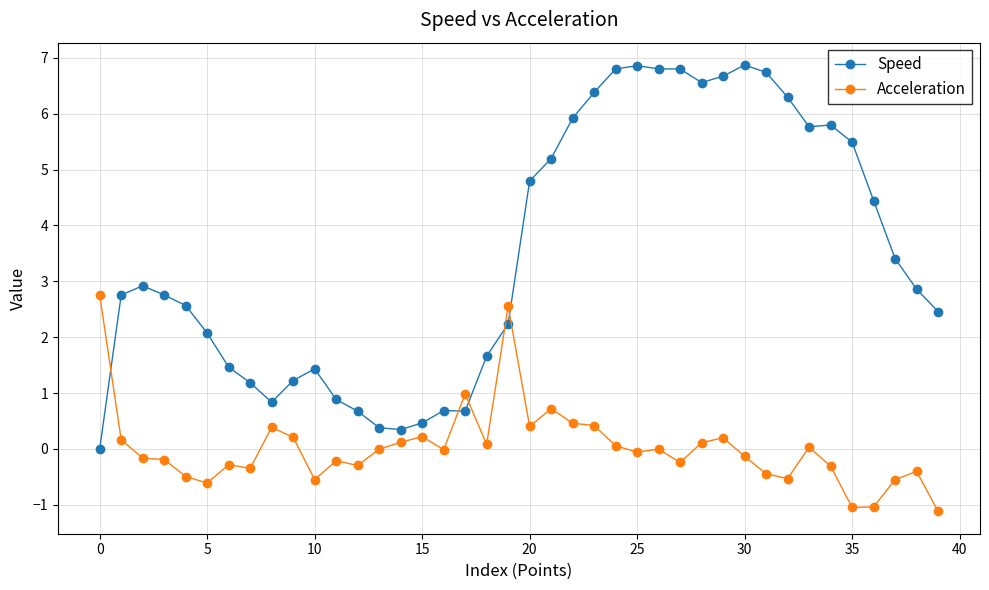

What are all the series names shown in the legend?

Speed, Acceleration